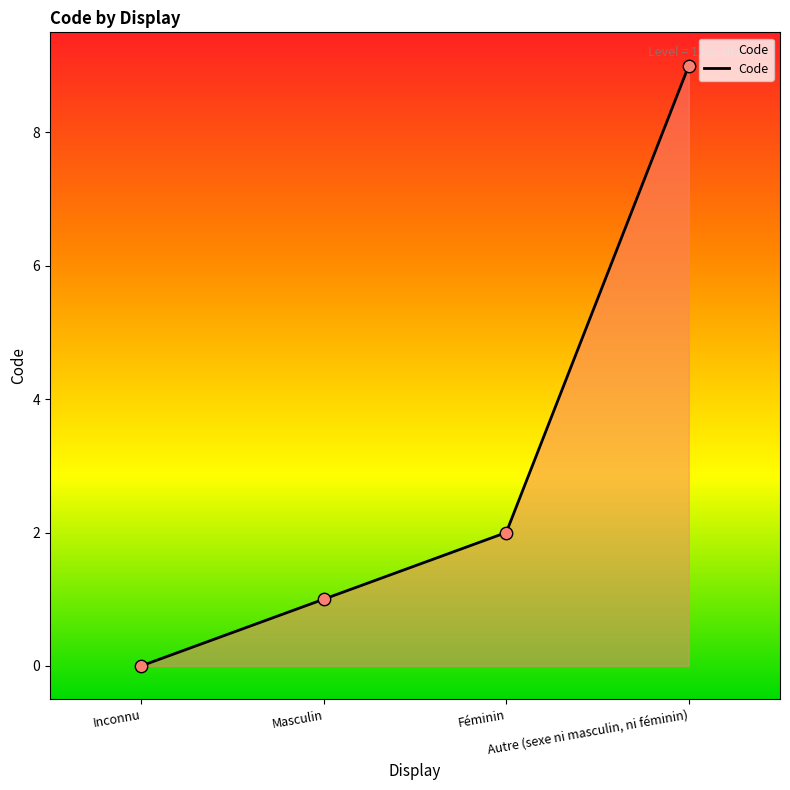

What is the change in value from Inconnu to Autre (sexe ni masculin, ni féminin)?

+9